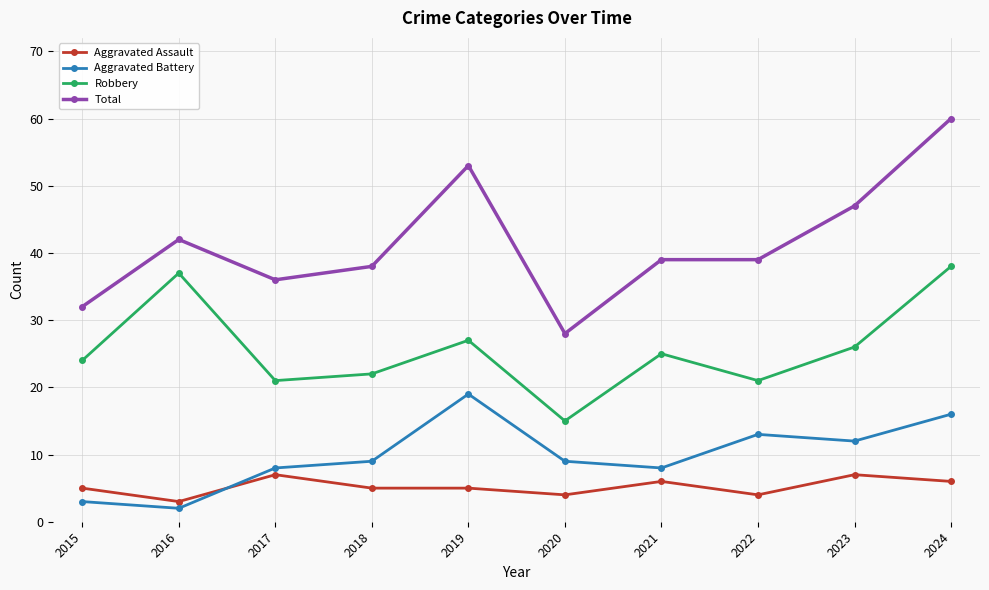

What is the sum of the Aggravated Battery values at 2020 and 2021?

17